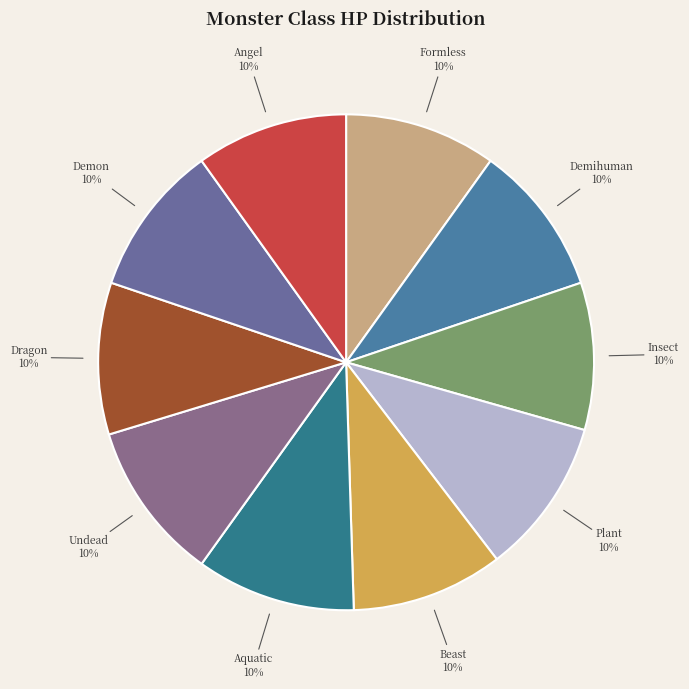

To the nearest percent, what is the combined percentage of Beast and Demon?

20%